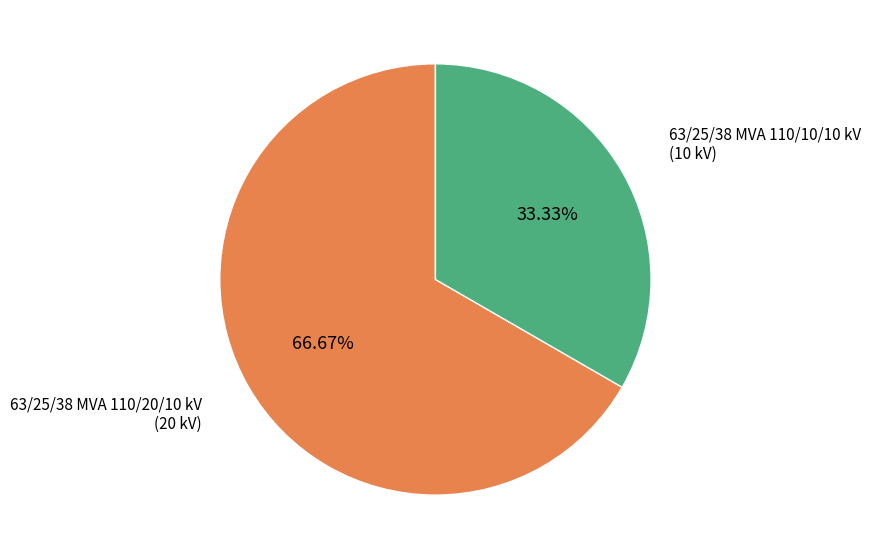

Is there any slice that represents more than half of the pie?

Yes